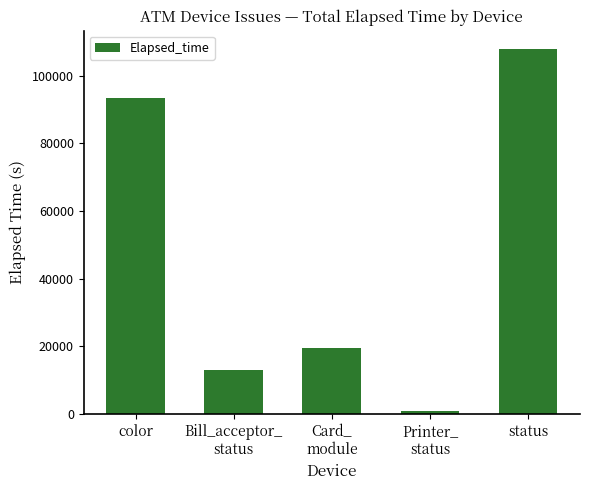

What is the minimum value shown in the chart?

990